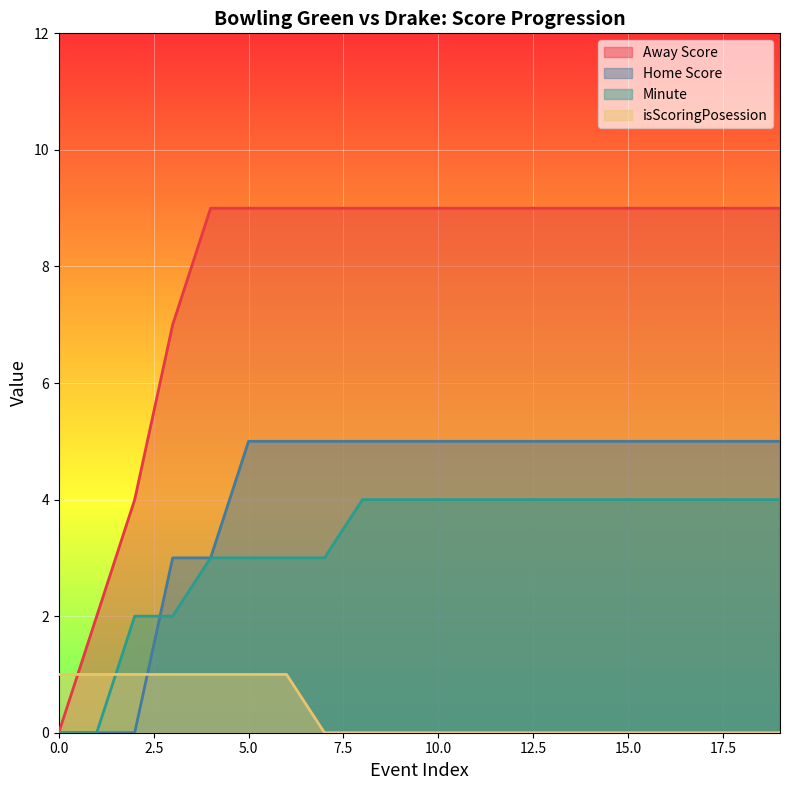

Which series has the widest spread of values?

Away Score